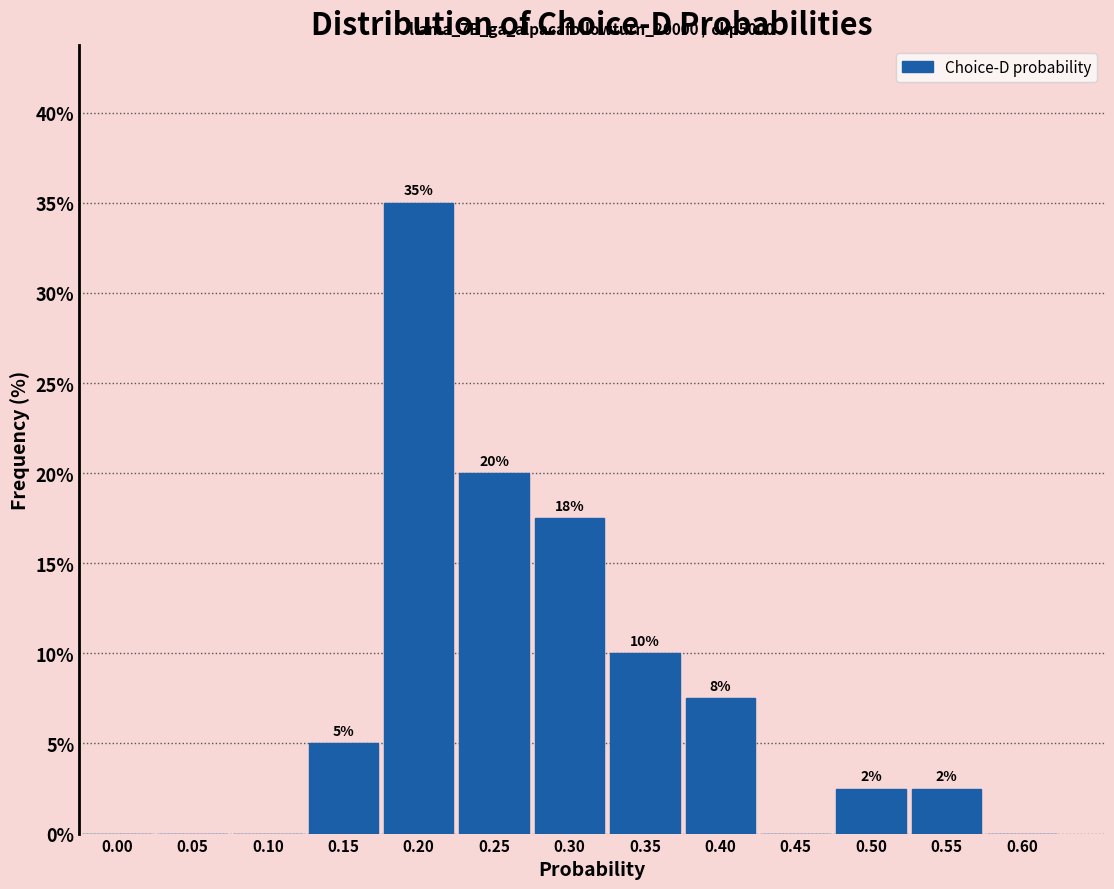

Which has a higher value, 0.45 or 0.35?

0.35